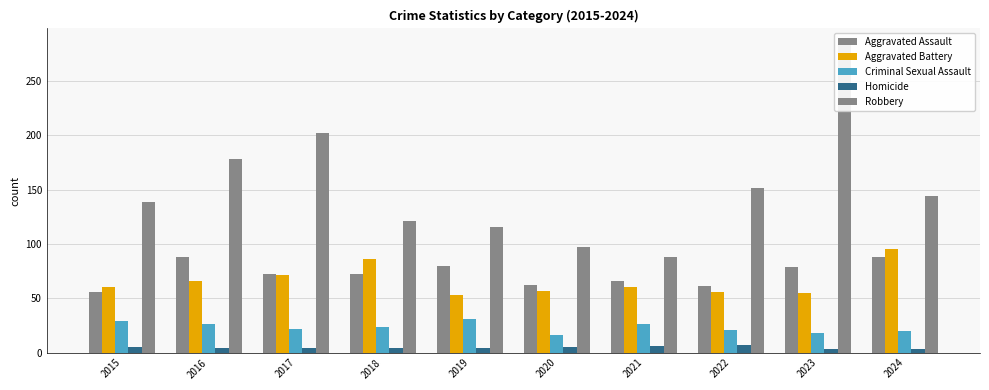

At how many categories does at least one series exceed 222?

1